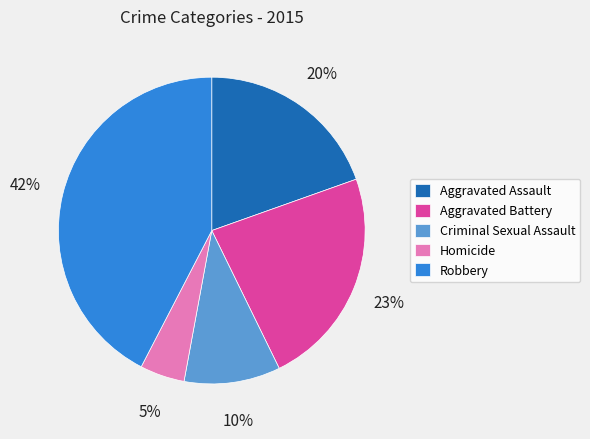

How many slices are in this pie chart?

5